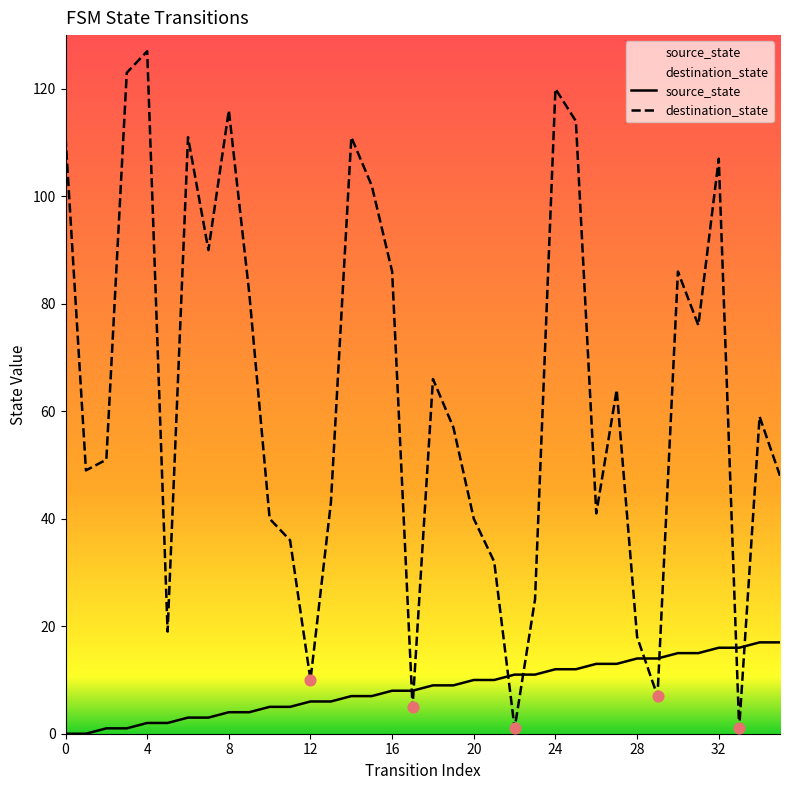

Which series has the largest total across all categories?

destination_state